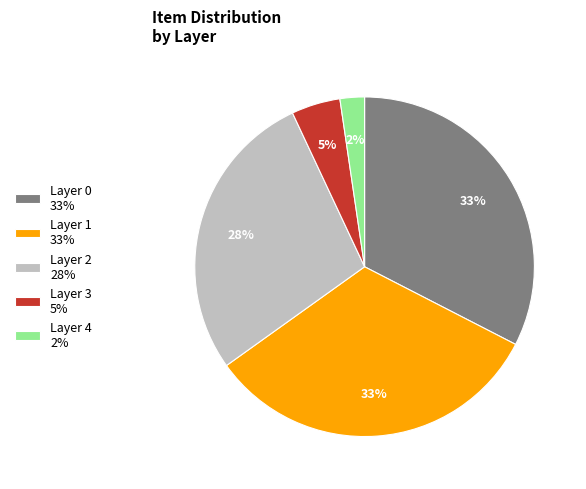

Combined, do Layer 3 5% and Layer 0 33% account for over 50%?

No